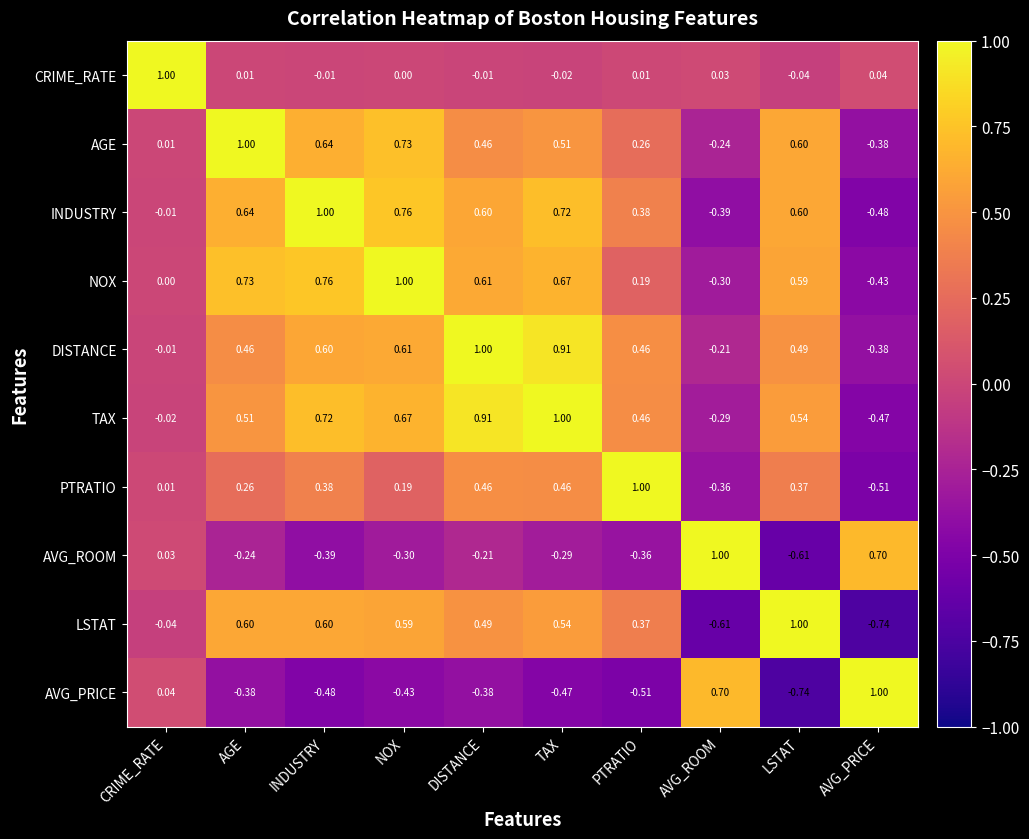

What is the difference between the highest and lowest values at PTRATIO?

1.5